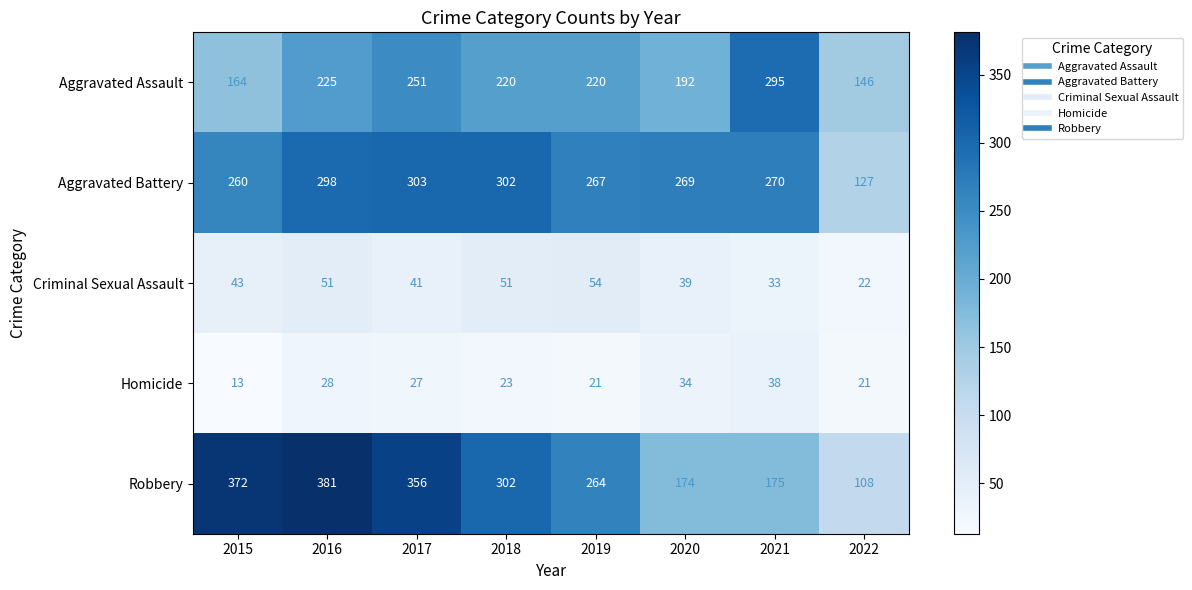

True or false: Robbery has a value of 302 at 2018.

True